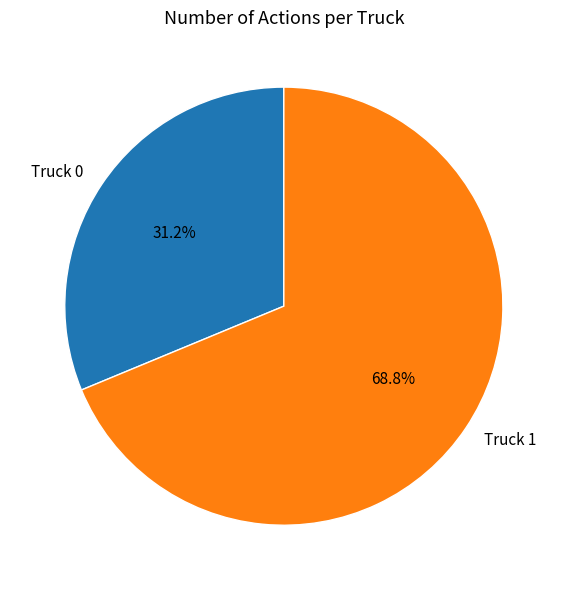

To the nearest percent, what is the average slice percentage?

50%